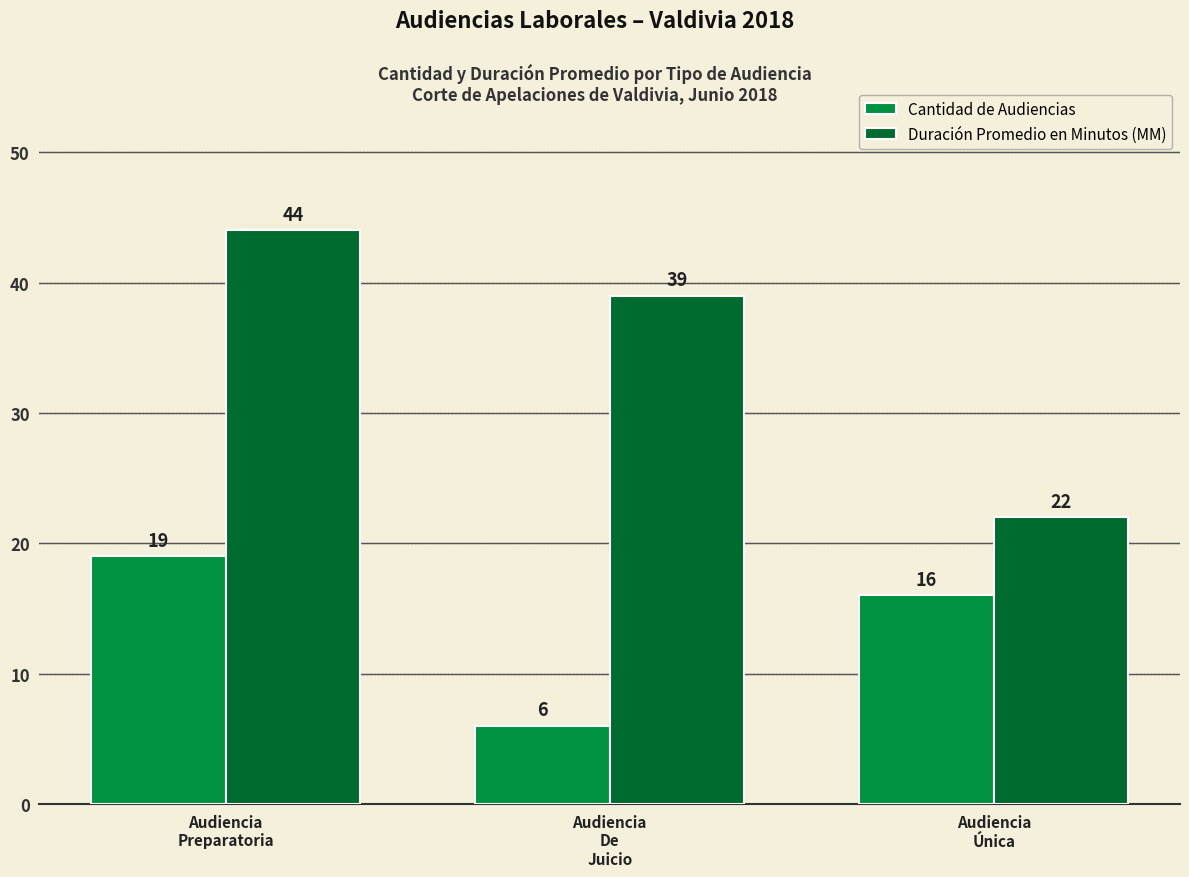

Which series has the widest spread of values?

Duración Promedio en Minutos (MM)